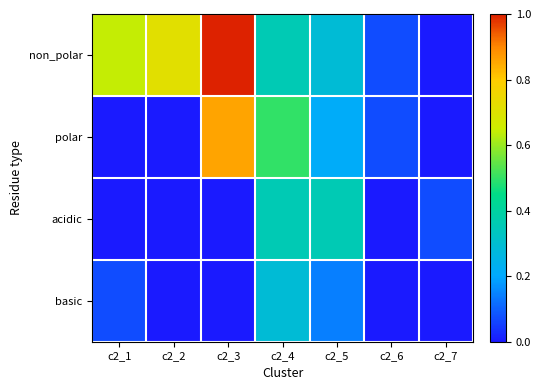

At c2_6, list the series in order from smallest to largest.

acidic, basic, non_polar, polar